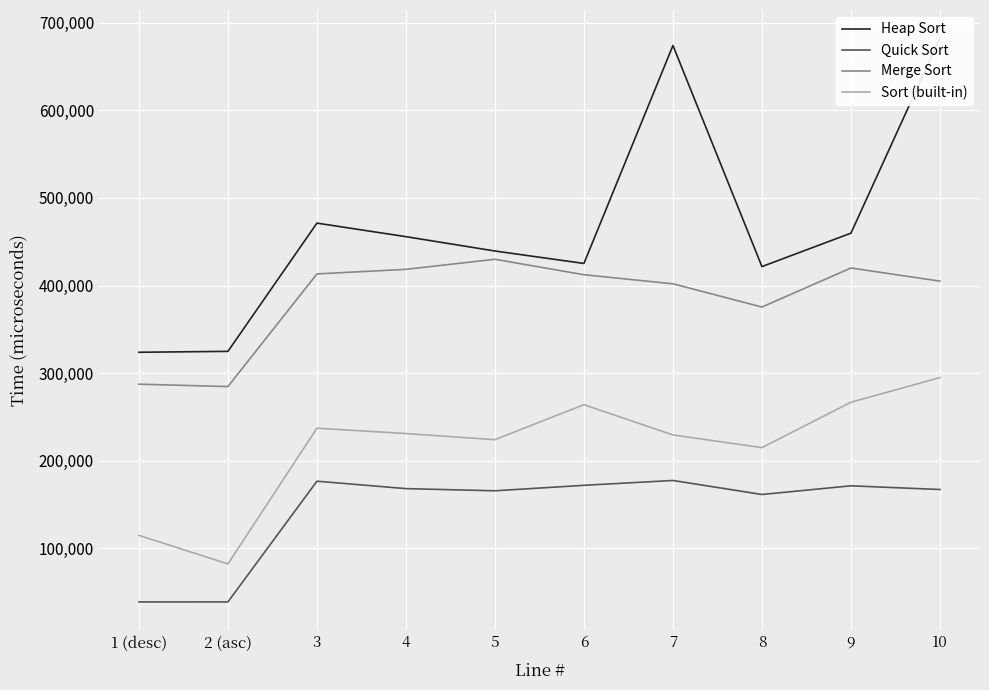

Rank the categories by Quick Sort value from highest to lowest.

7, 3, 6, 9, 4, 10, 5, 8, 2 (asc), 1 (desc)